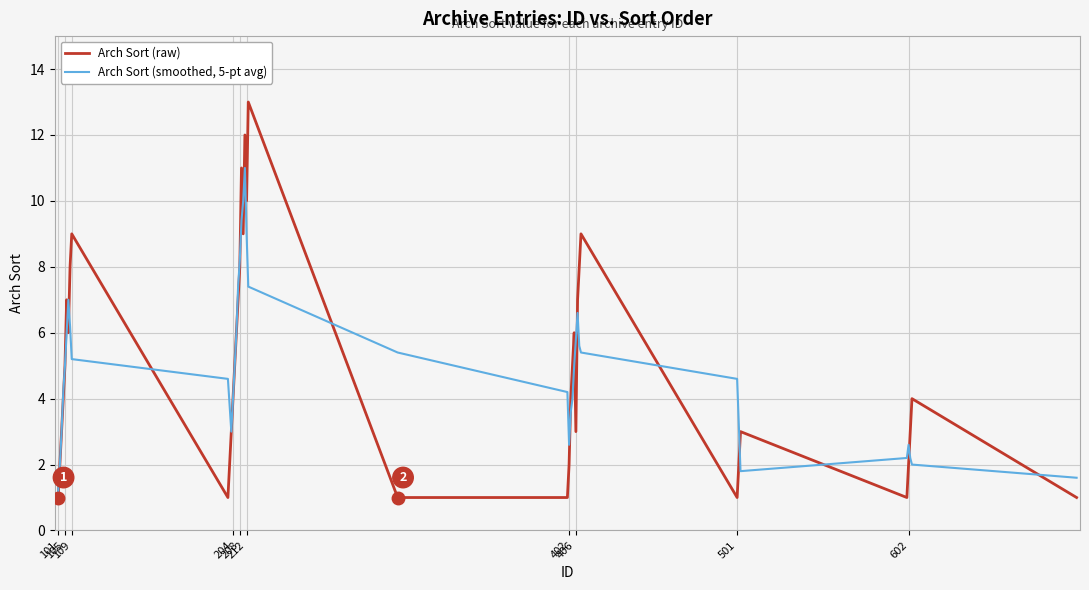

What is the maximum value for Arch Sort (raw)?

13.0